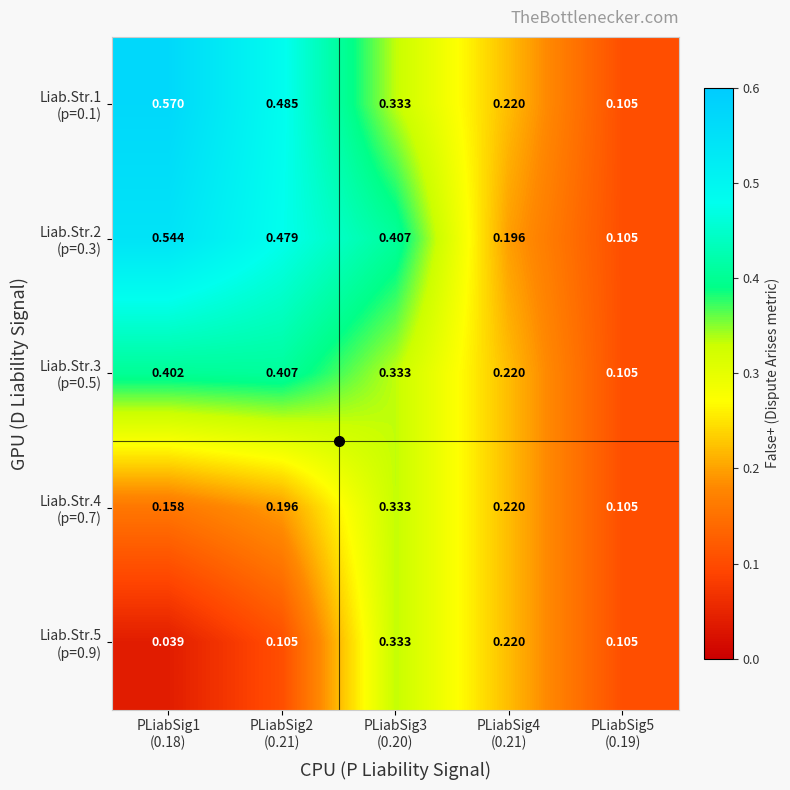

Count the number of categories in the chart.

5